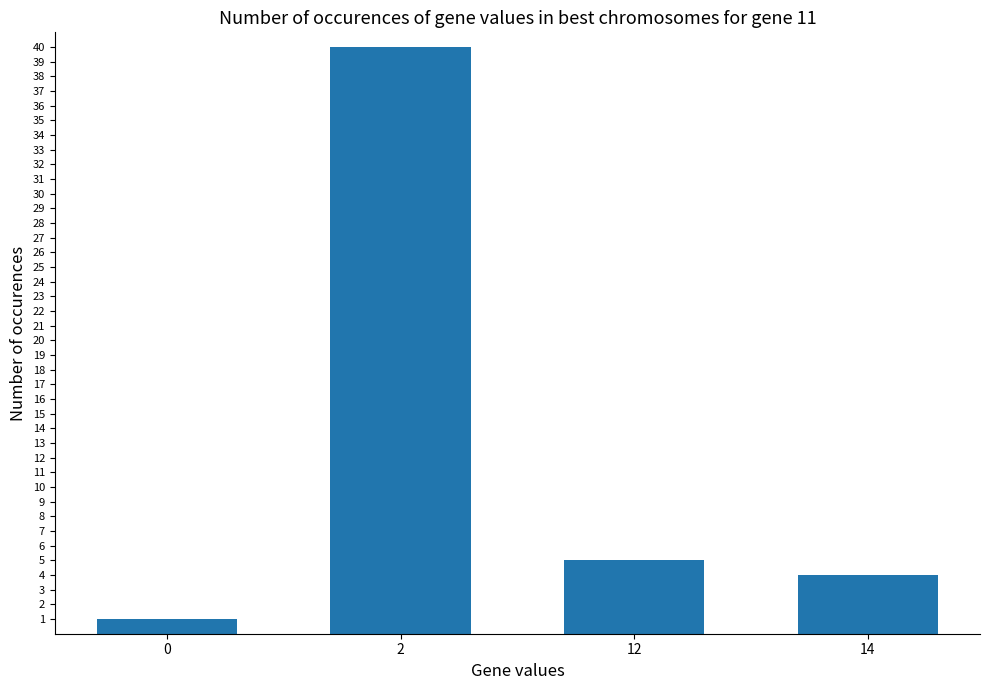

How many values are below 5?

2